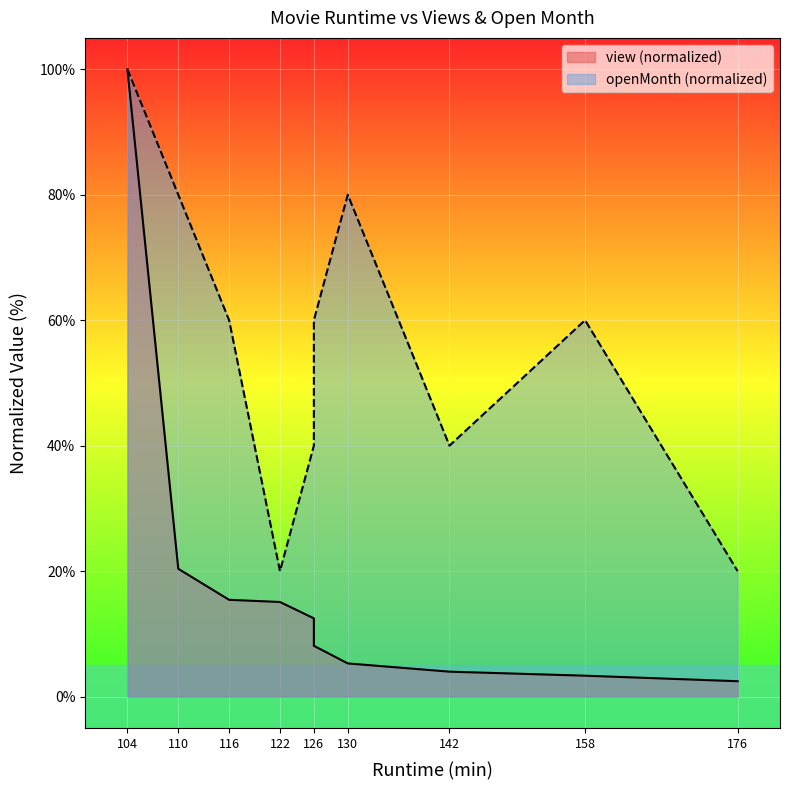

At which category does openMonth reach its first local valley?

122